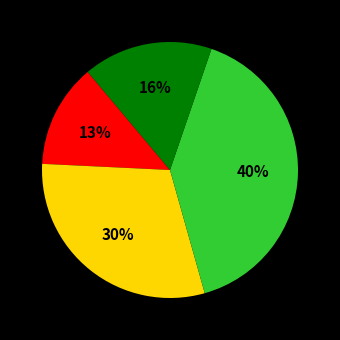

Does any single category account for the majority?

No